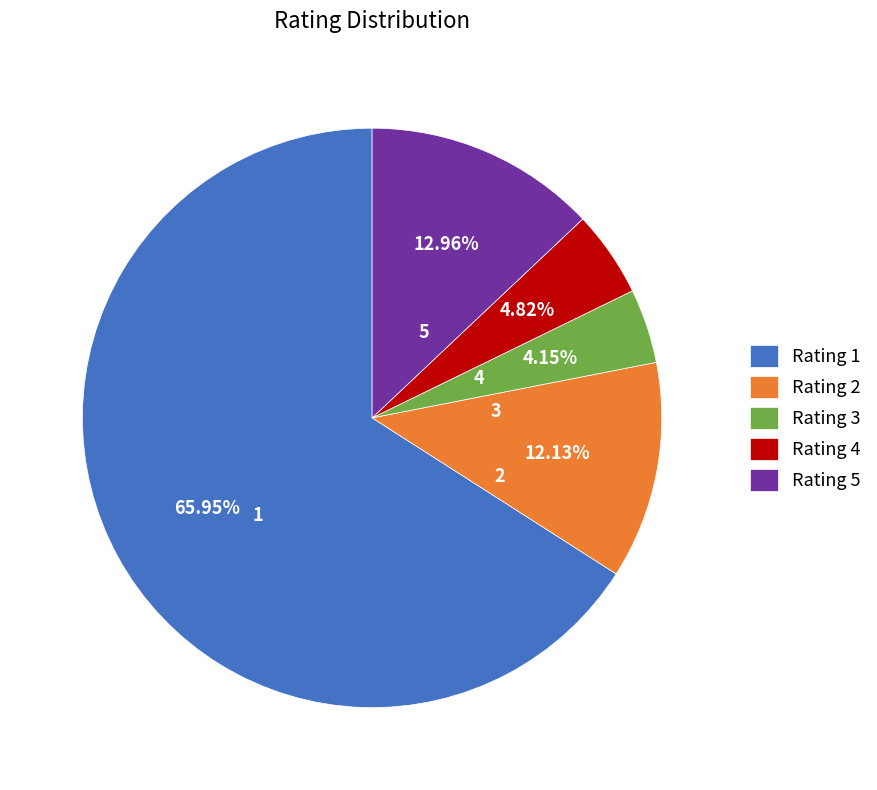

Between Rating 4 and Rating 3, which is larger?

Rating 4